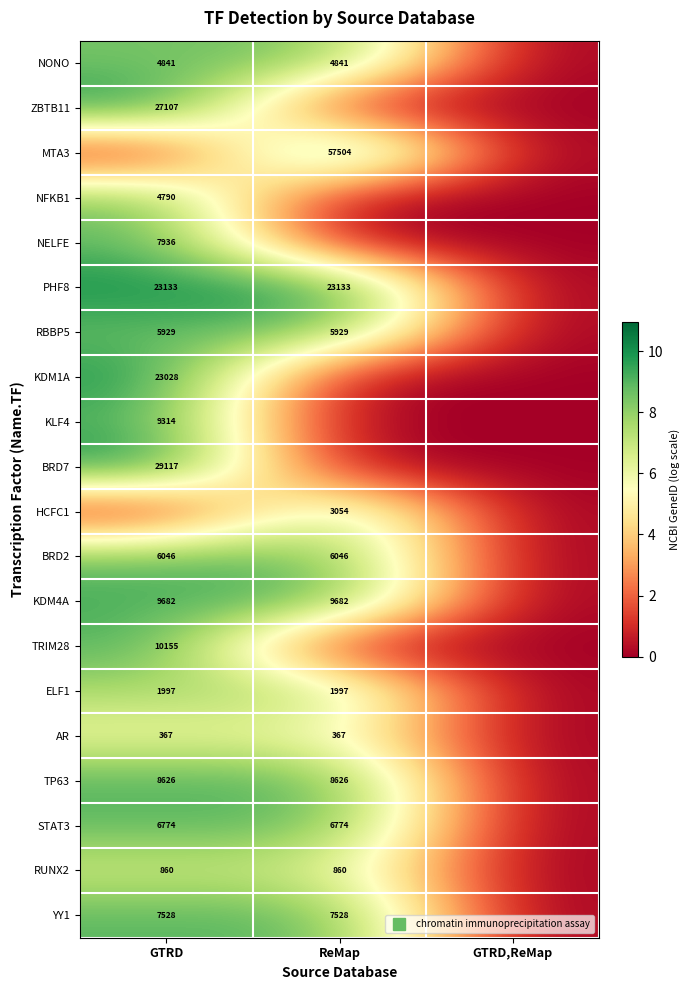

How many values in the RUNX2 series exceed 6?

2